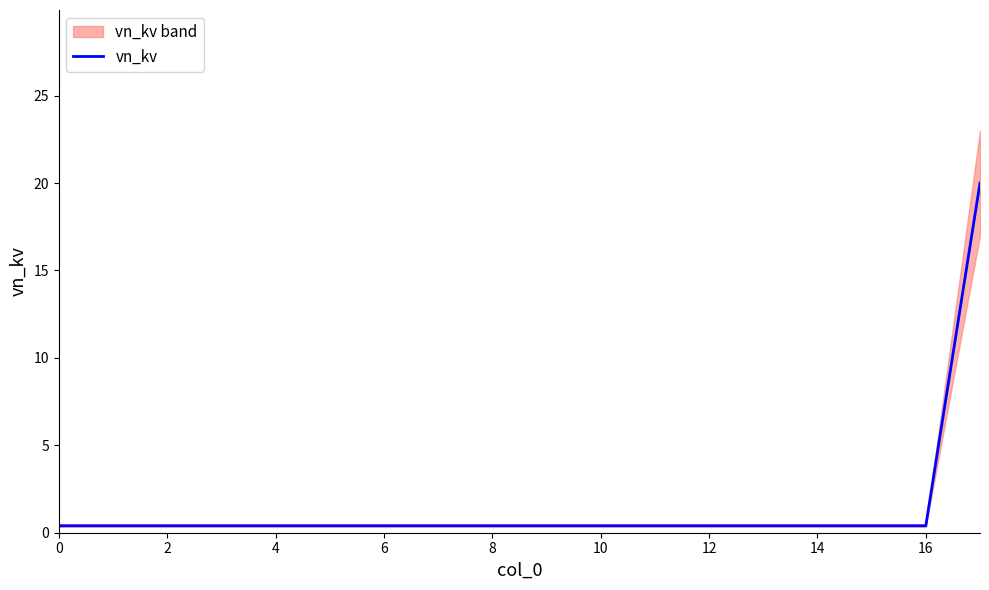

The value at 17 is 13.8. True or false?

False